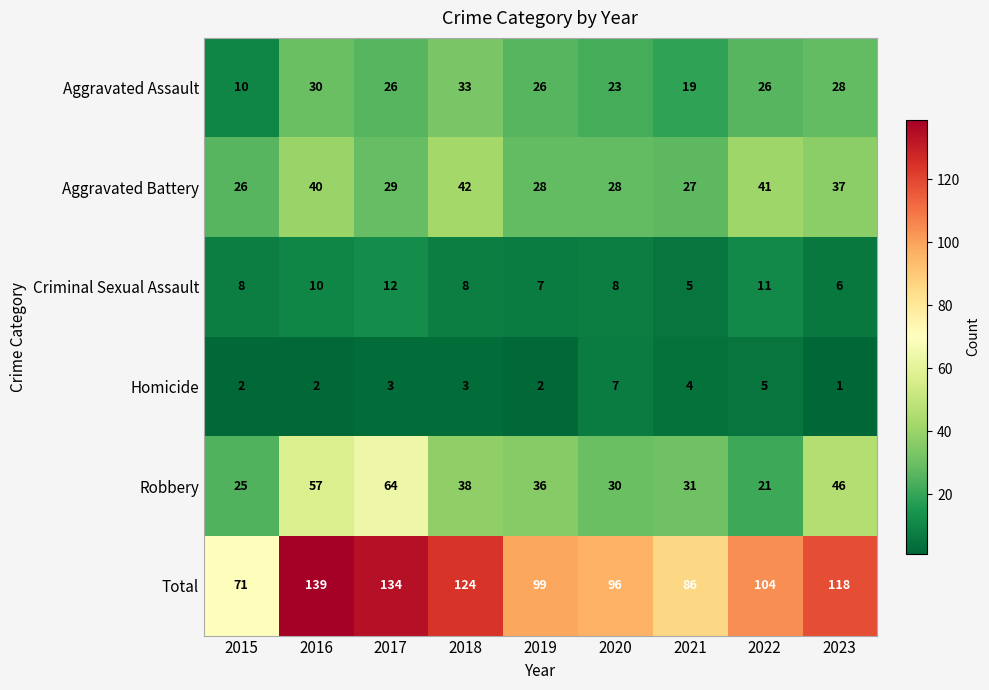

At which category is the sum across all series the highest?

2016